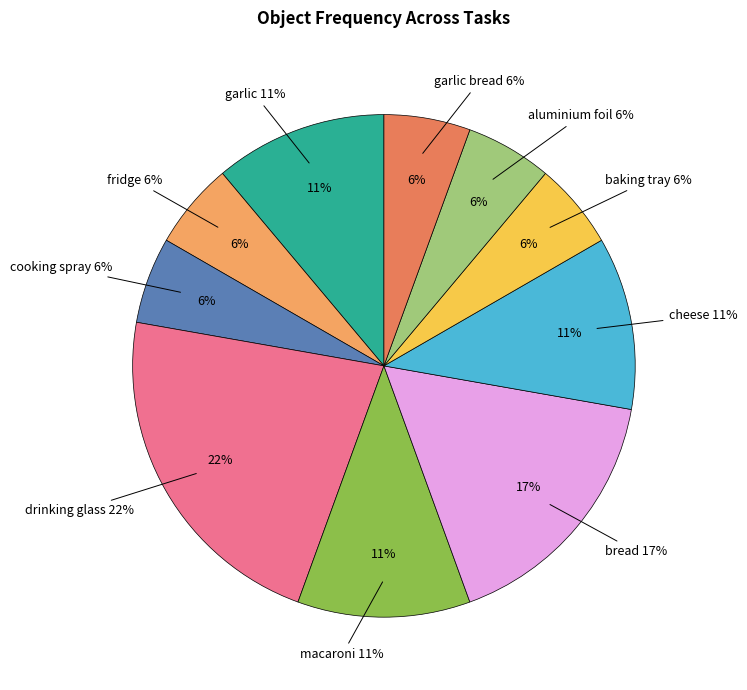

True or false: macaroni accounts for 11% of the total.

True